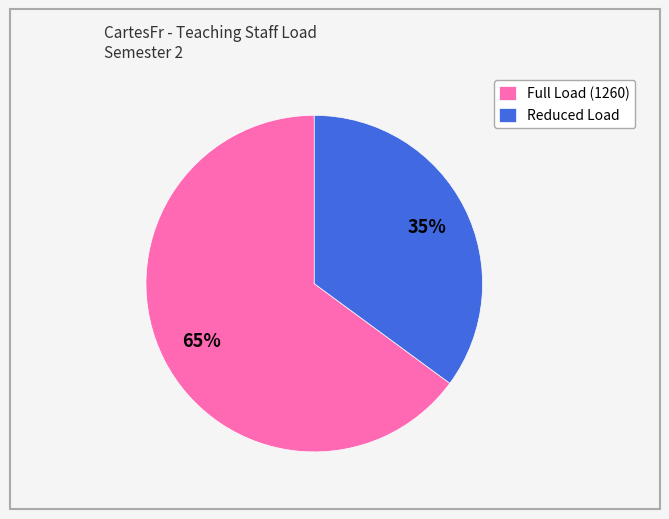

Which category has the smallest portion of the pie?

Reduced Load